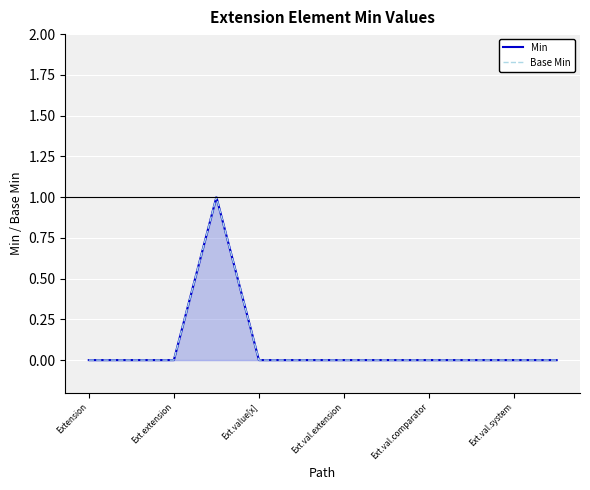

True or false: Base Min has more than 2 interior local peaks.

False